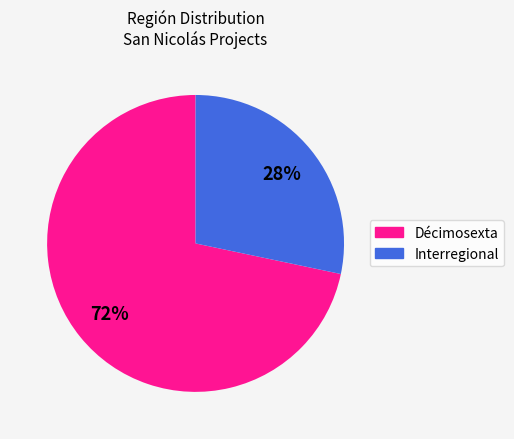

What percentage is the Interregional slice, to the nearest percent?

28%